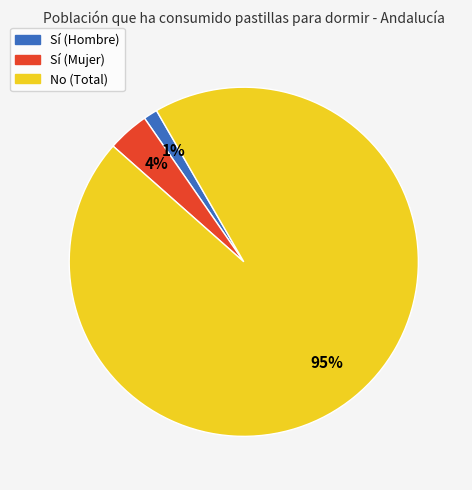

How many segments does this pie chart have?

3